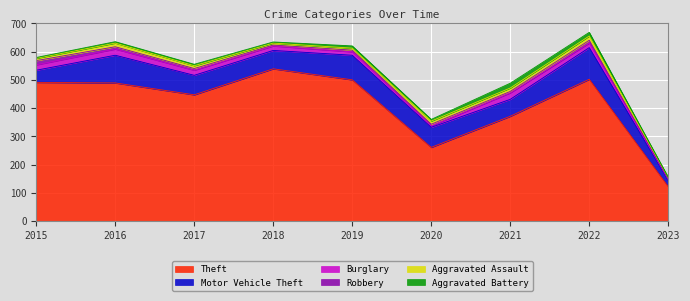

Where is the first local maximum for Motor Vehicle Theft?

2016